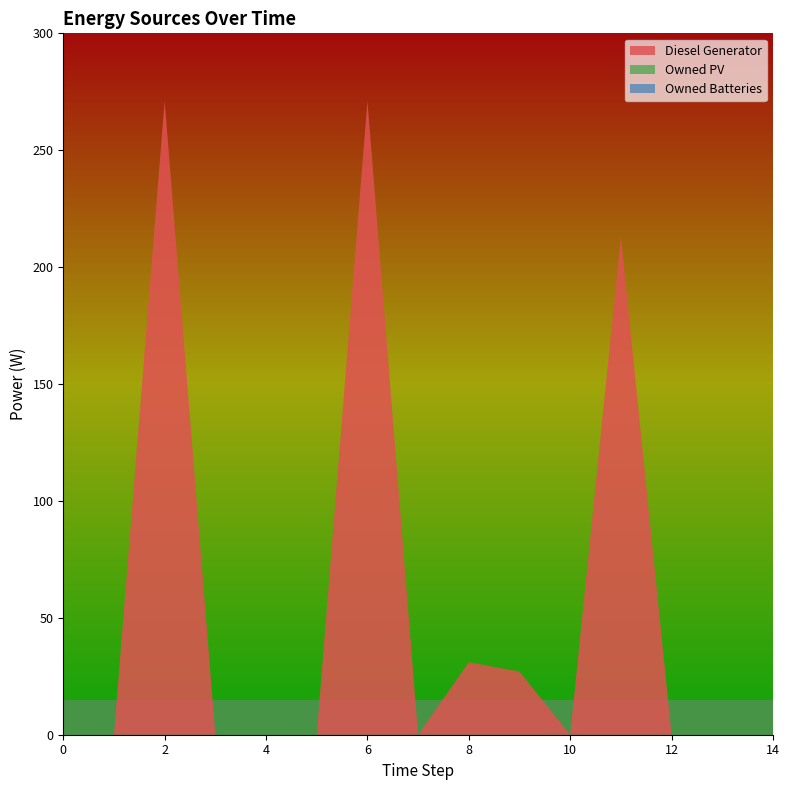

Reading left to right, transcribe all the data shown in this chart.

Diesel Generator: 0.0	0.0	271.0	0.0	0.0	0.0	271.0	0.0	31.0	27.0	0.0	213.0	0.0	0.0	0.0
Owned PV: 0.0	0.0	0.0	0.0	0.0	0.0	0.0	0.0	0.0	0.0	0.0	0.0	0.0	0.0	0.0
Owned Batteries: 0.0	0.0	0.0	0.0	0.0	0.0	0.0	0.0	0.0	0.0	0.0	0.0	0.0	0.0	0.0